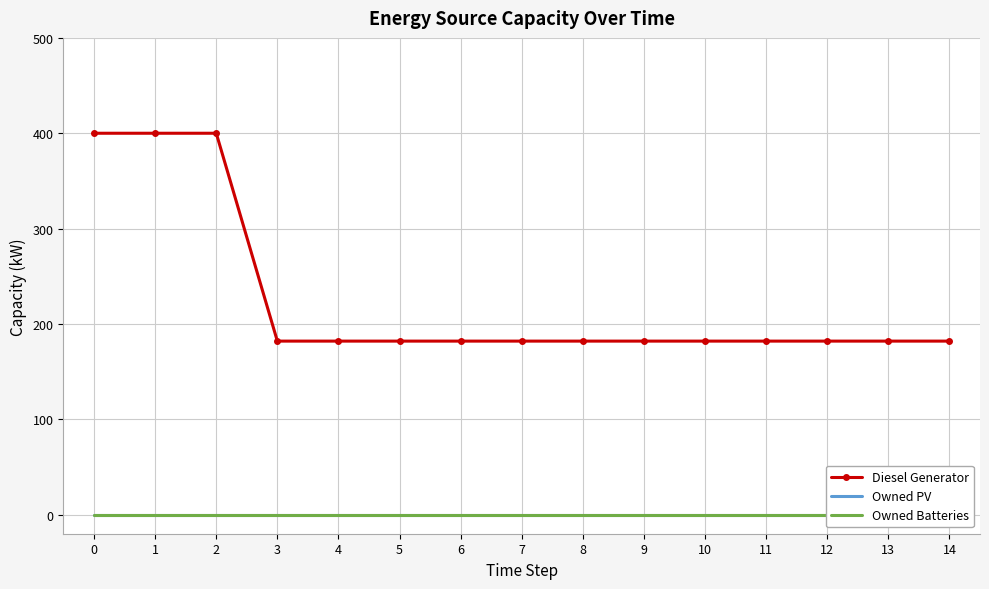

Rank the categories by Owned Batteries value from highest to lowest.

0, 1, 2, 3, 4, 5, 6, 7, 8, 9, 10, 11, 12, 13, 14